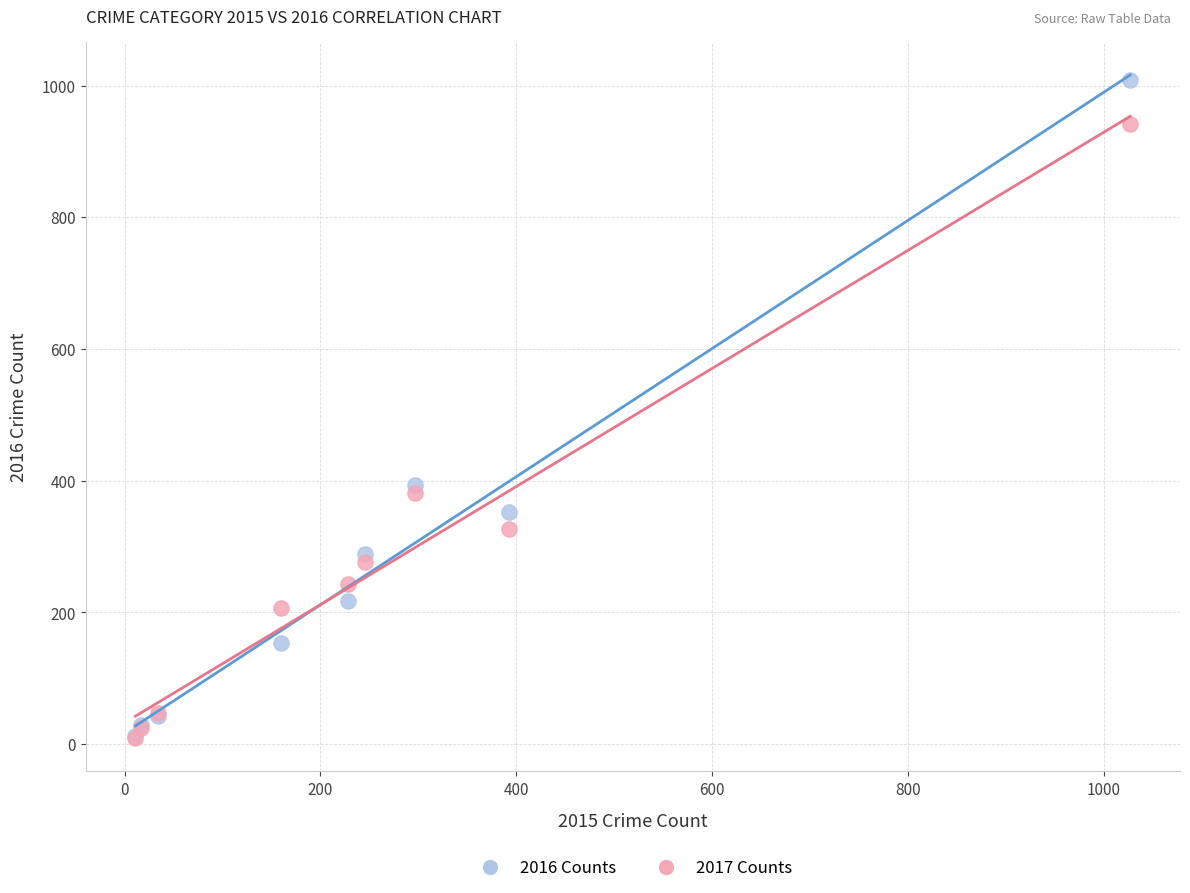

In the 2016 Counts series, what Y value is closest to 511?

394